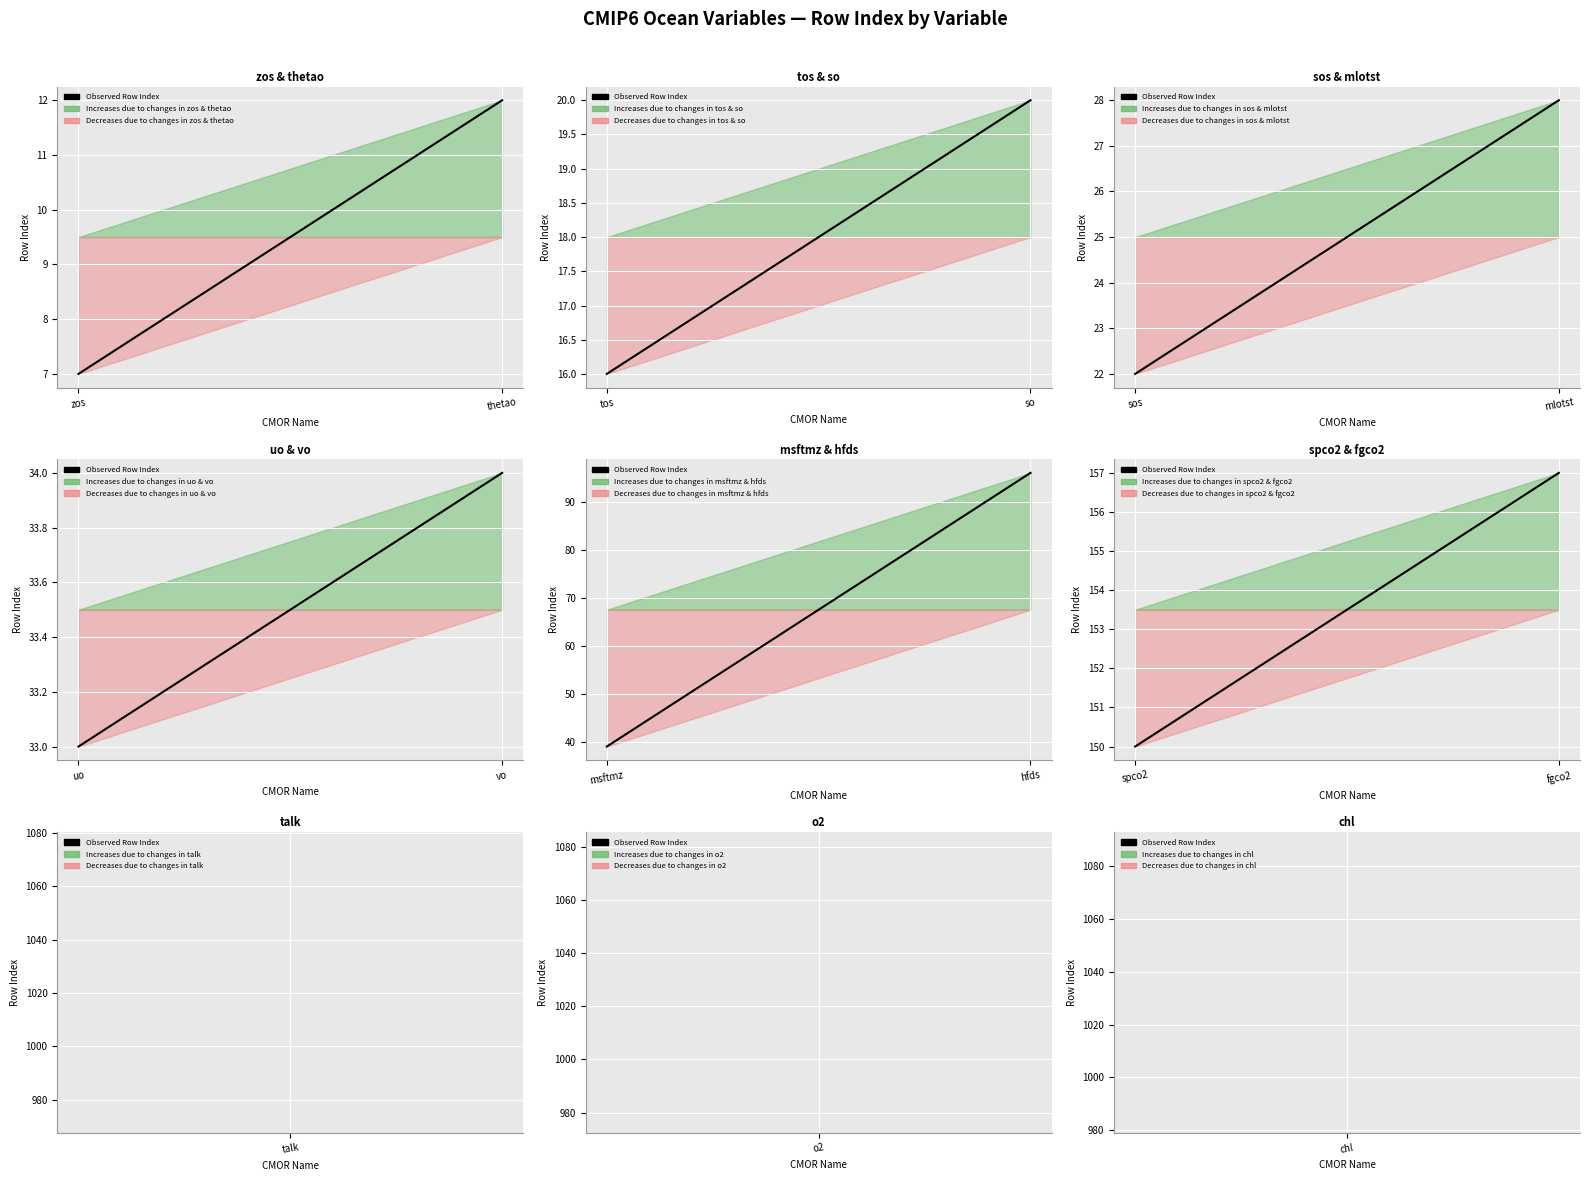

True or false: the data shows 213 at fgco2.

False